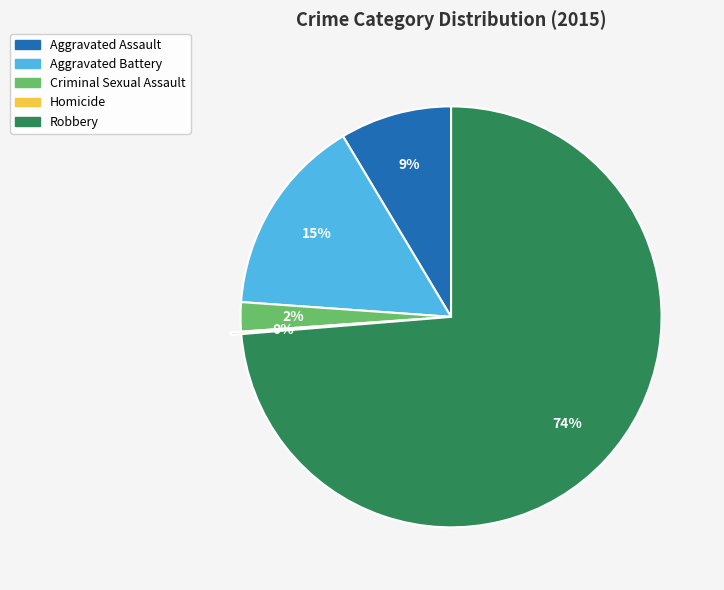

Which has a higher value, Robbery or Aggravated Assault?

Robbery